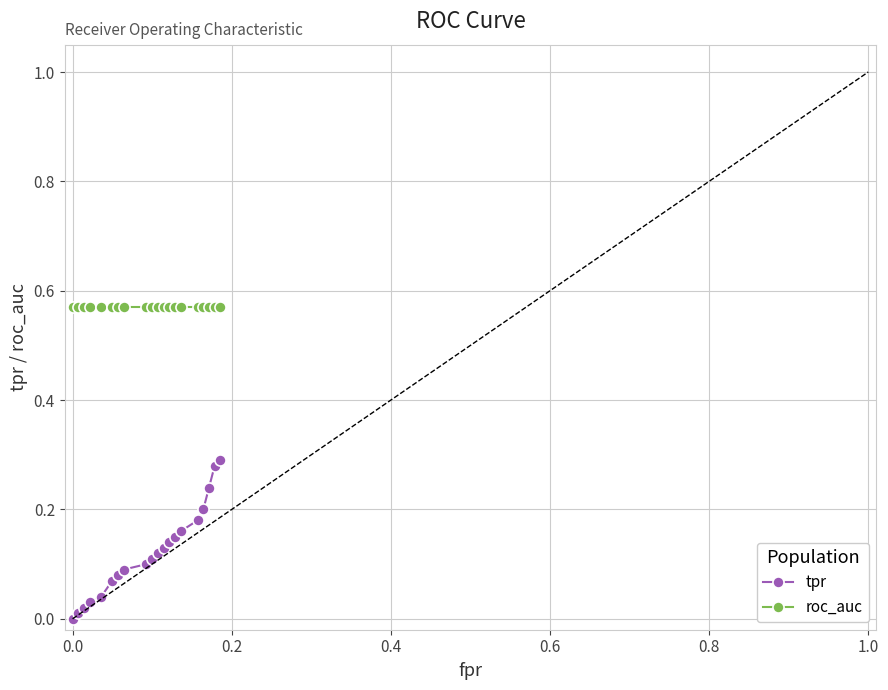

Which series has the largest range (max minus min)?

tpr